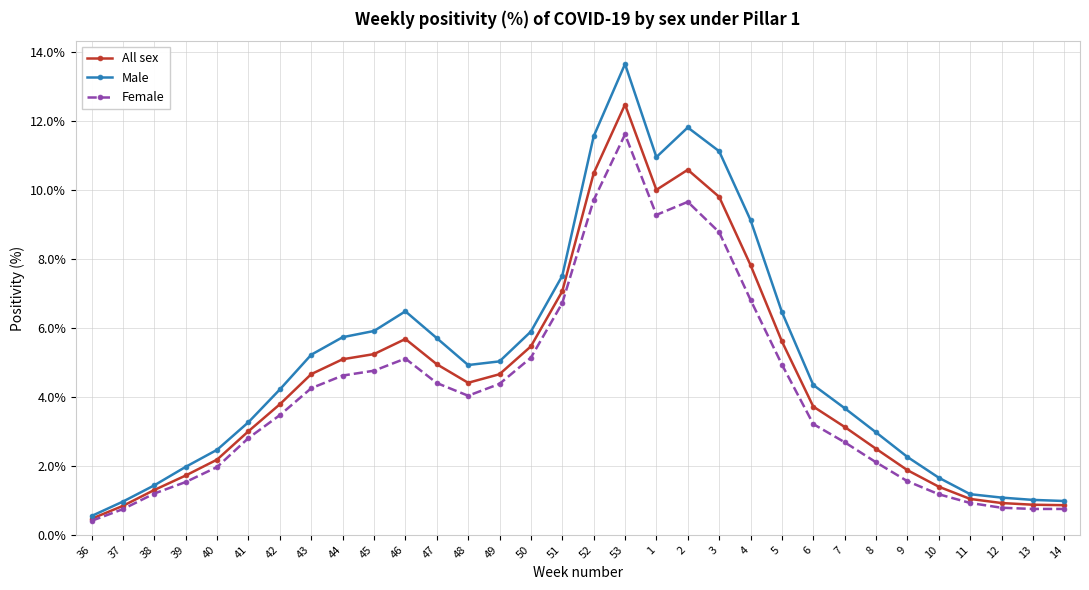

What is the total value across all series at 2?

32.0